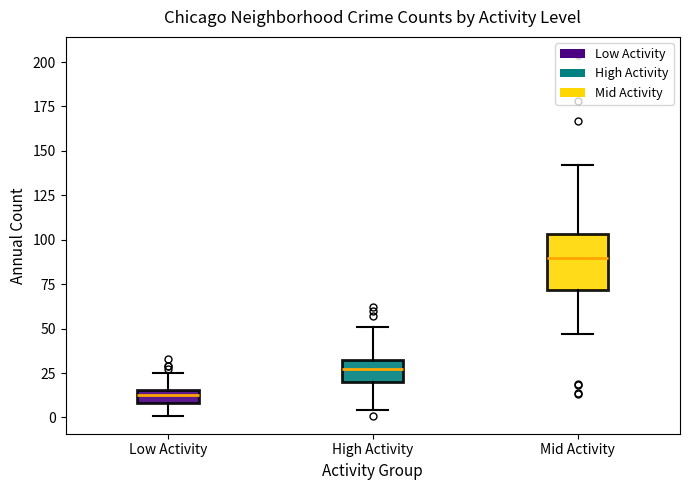

Which box's median line is the highest?

Mid Activity